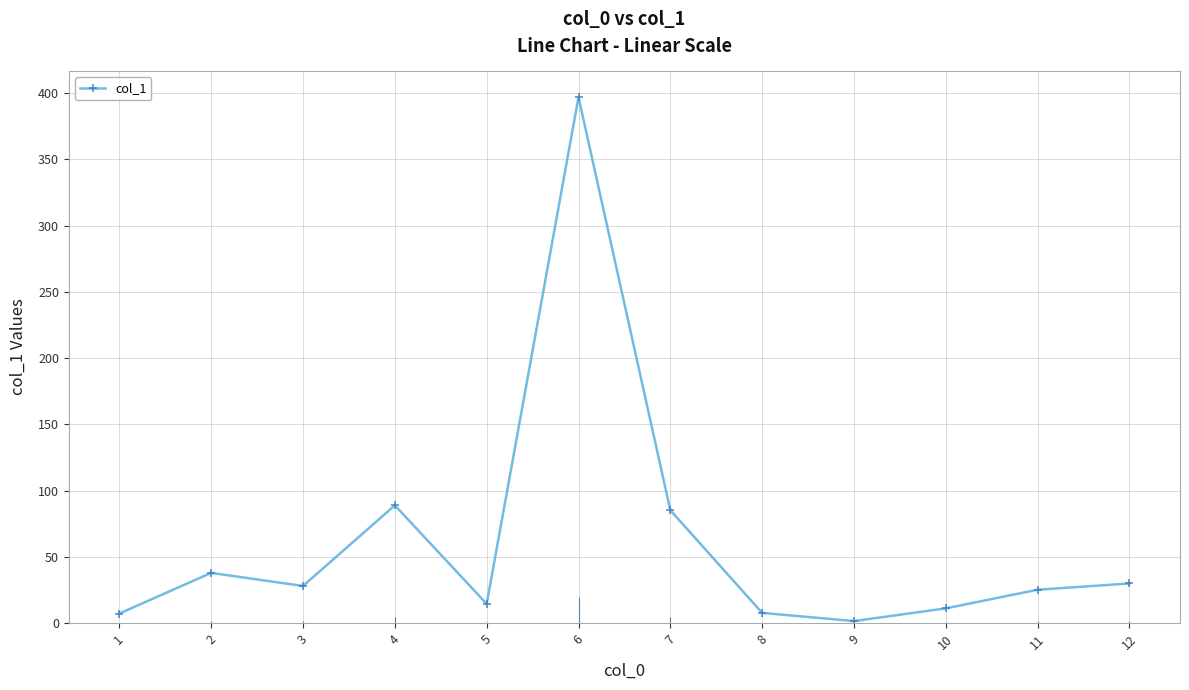

What is the value of the 9th point from the left?

1.5